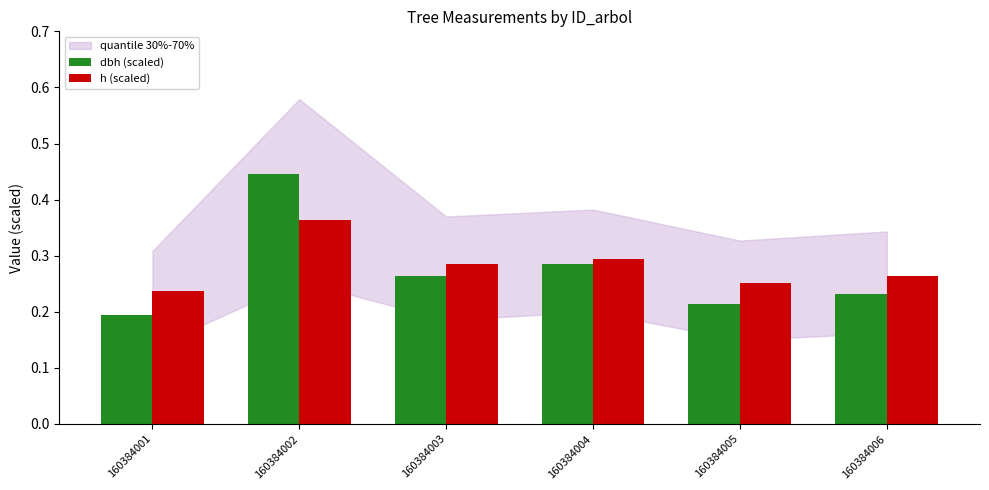

At how many categories does at least one series exceed 0?

6